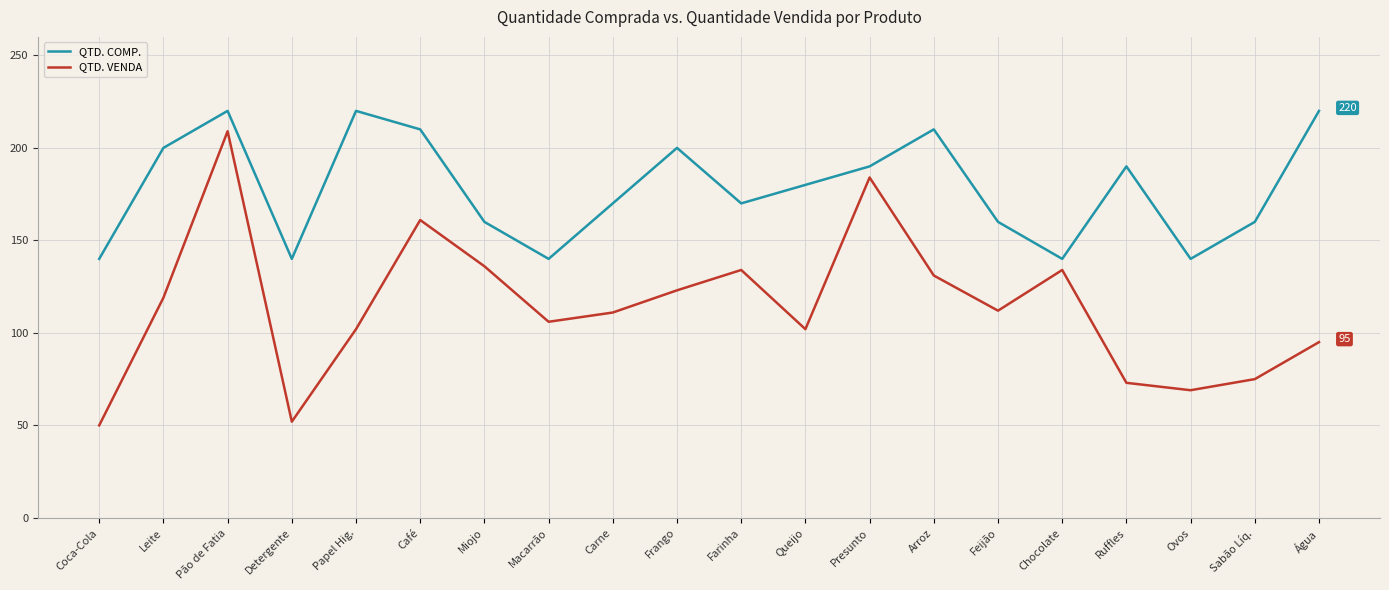

What position from the right is Coca-Cola?

20